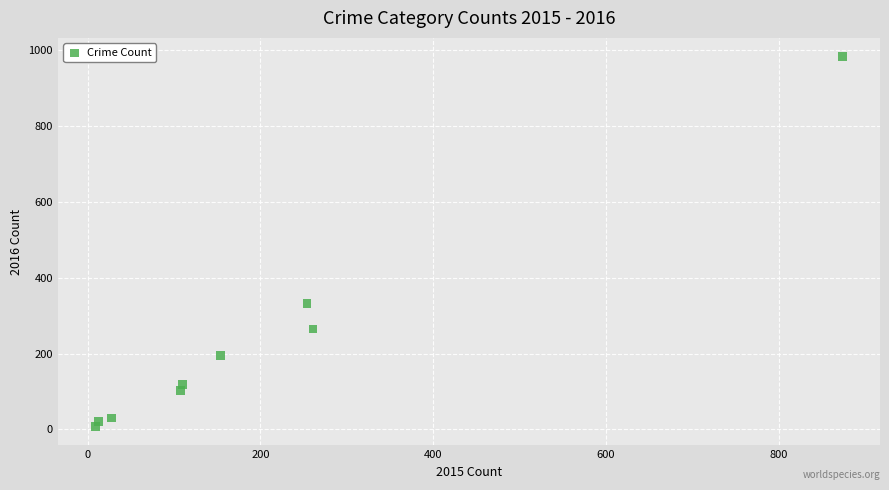

What Y value in the scatter plot is closest to 495?

333